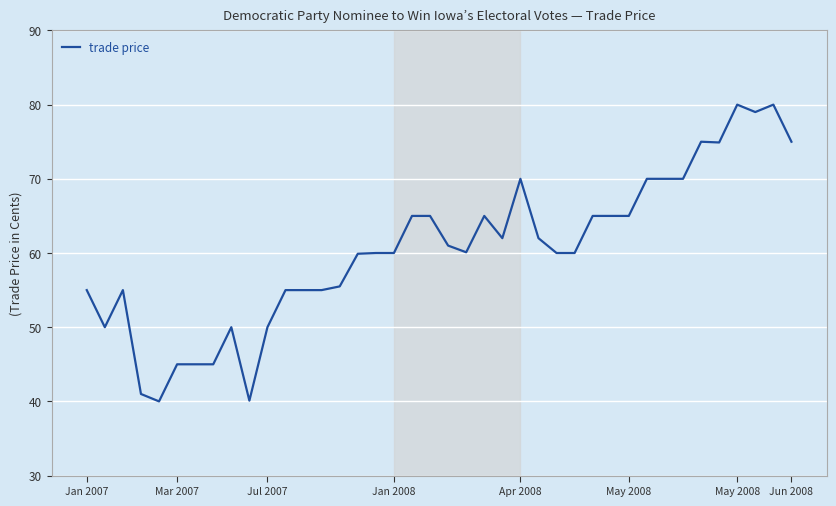

What is the minimum value shown in the chart?

40.0